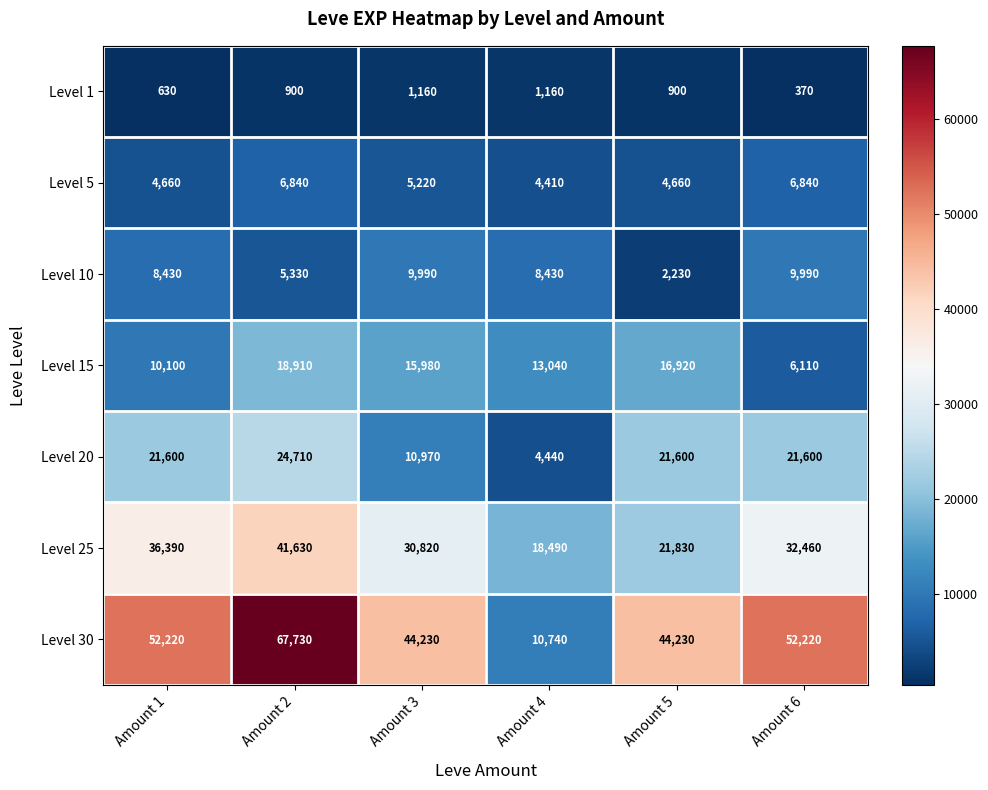

What is the difference between the highest and lowest values at Amount 2?

66830